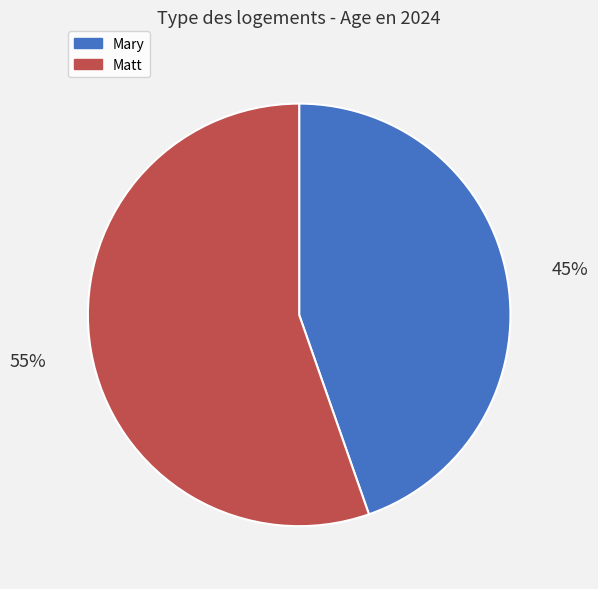

To the nearest percent, what is the combined percentage of Mary and Matt?

100%